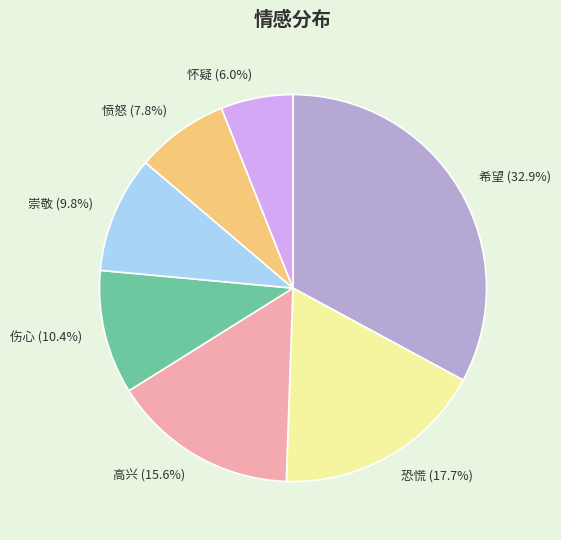

How many segments does this pie chart have?

7